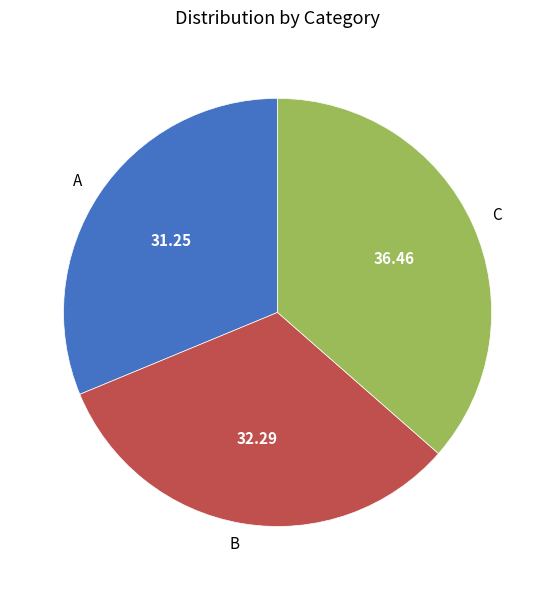

What is the smallest slice in the pie chart?

A